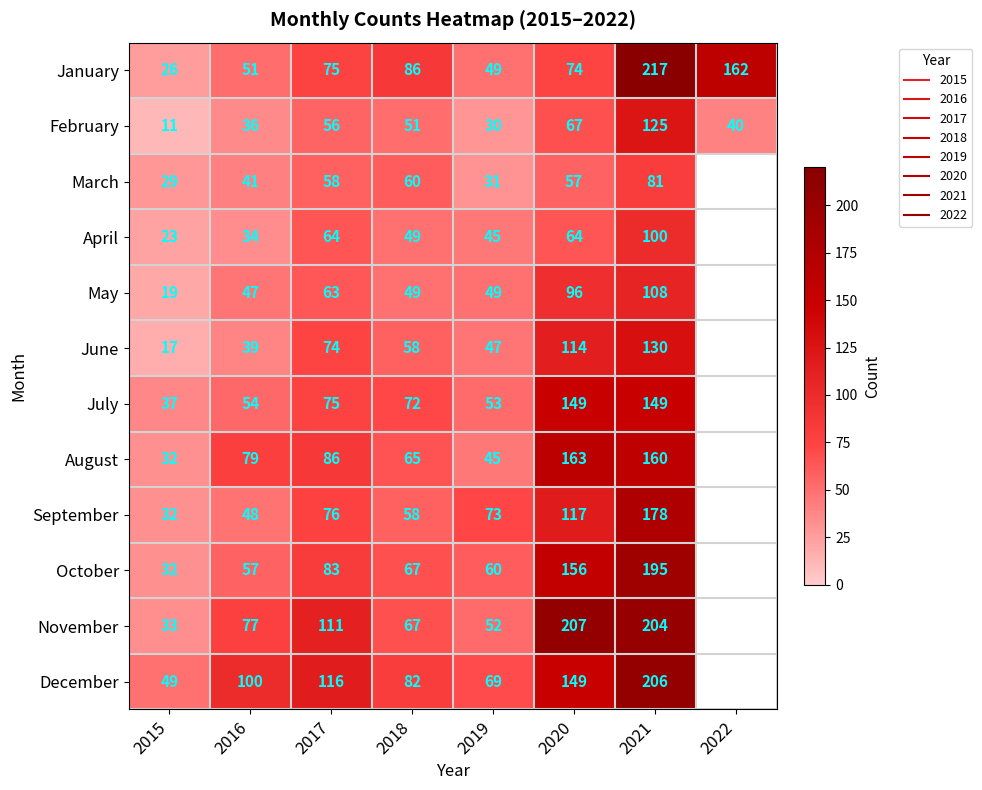

Is the value of June at 2017 greater than the value of November at 2015?

Yes